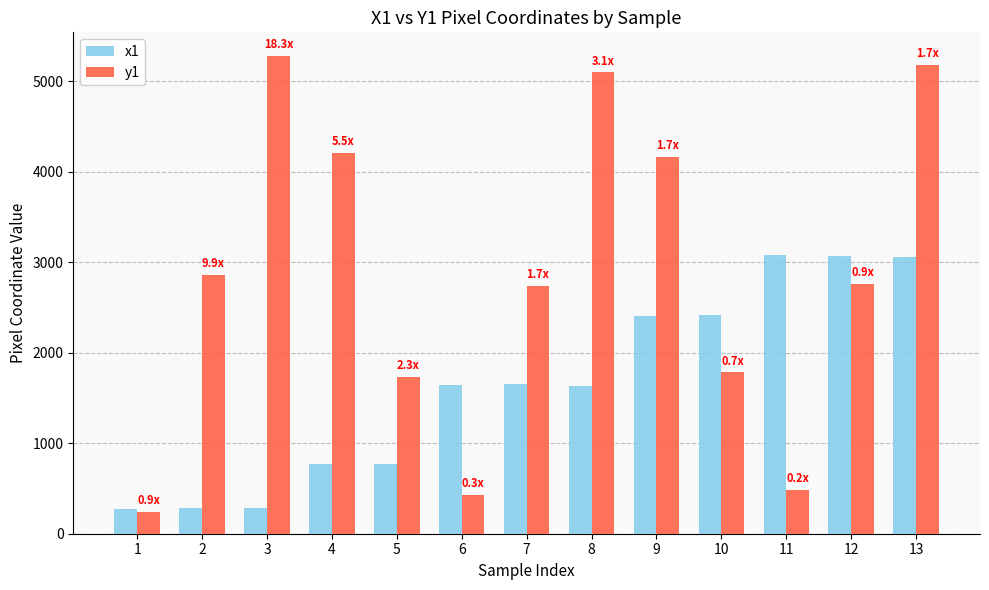

True or false: x1 has a value of 1355 at 5.

False